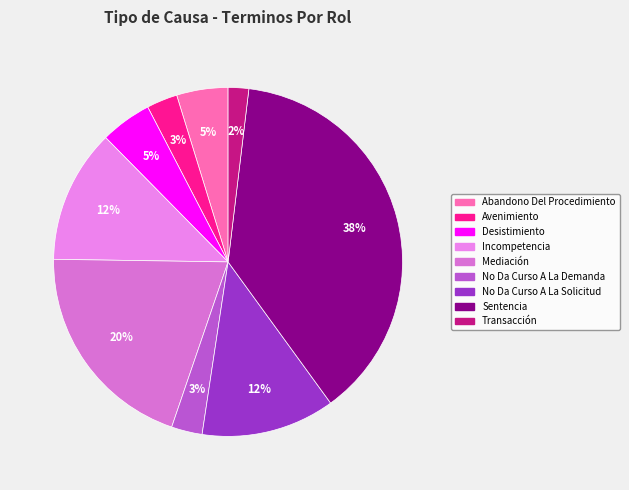

To the nearest percent, what portion does Avenimiento represent?

3%